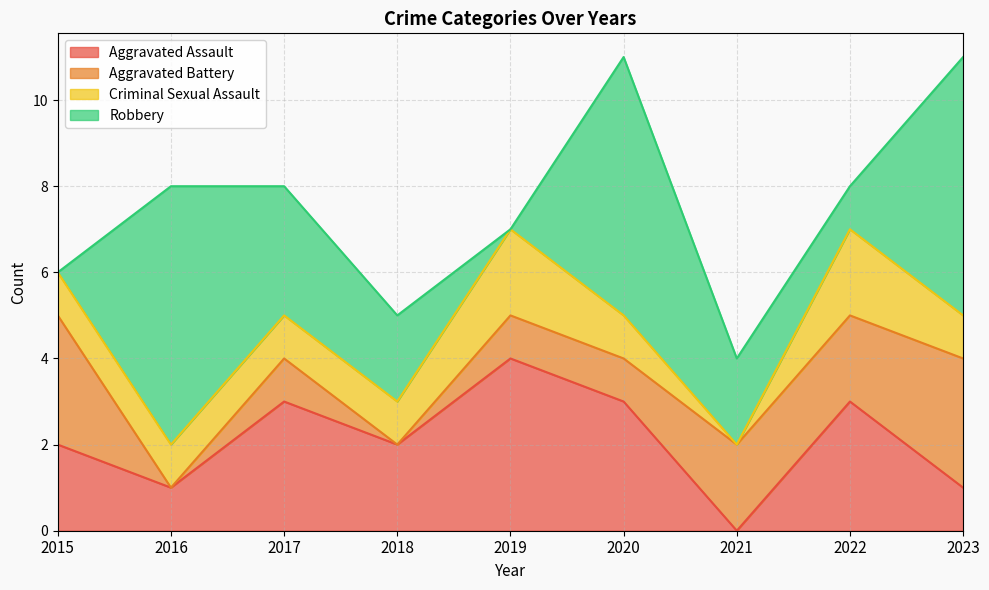

At which category does Aggravated Battery reach its first local peak?

2017